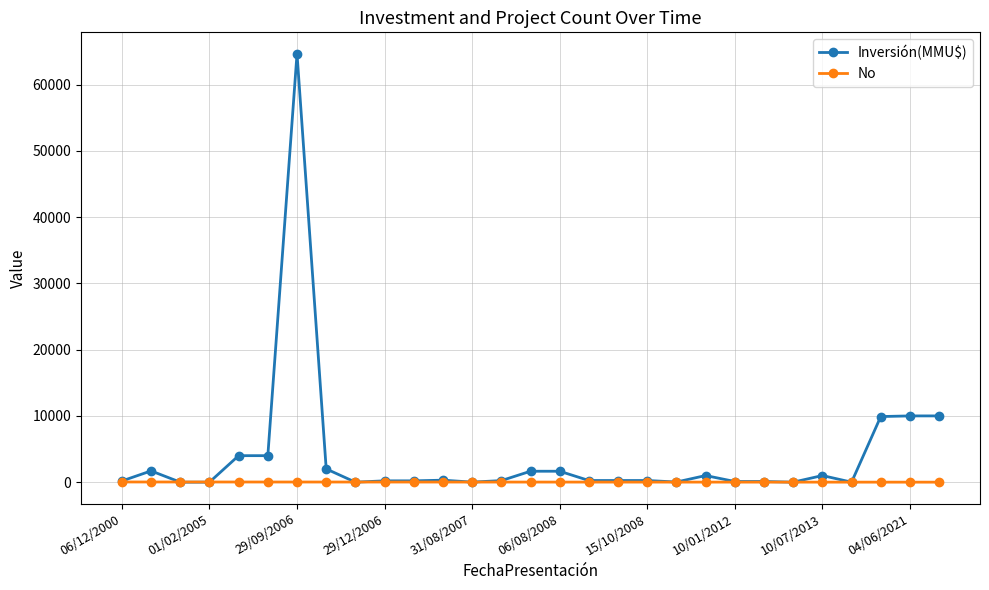

List the series in order of their overall mean, lowest first.

No, Inversión(MMU$)